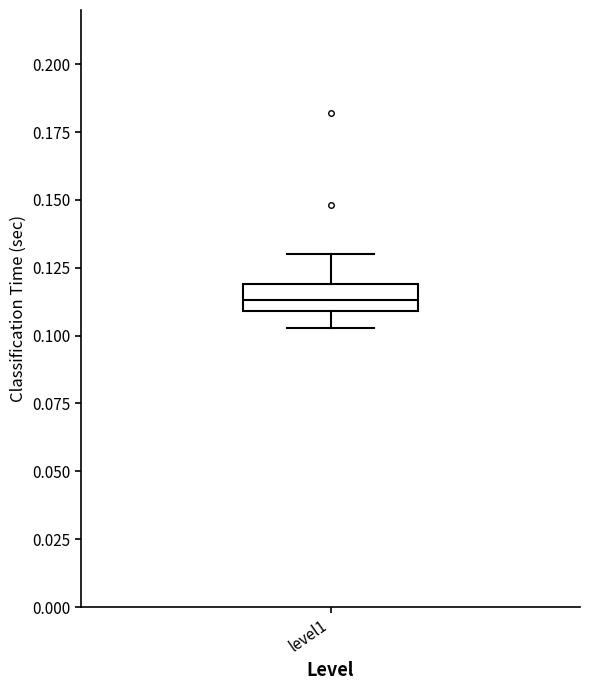

Transcribe this box plot: give where the median line is, the range the box spans, and where the two whiskers end, as read against the y-axis. The values are not printed on the chart, so give them approximately, as read against the axis.

median 0.115, box 0.110 to 0.120, whiskers 0.105 to 0.130